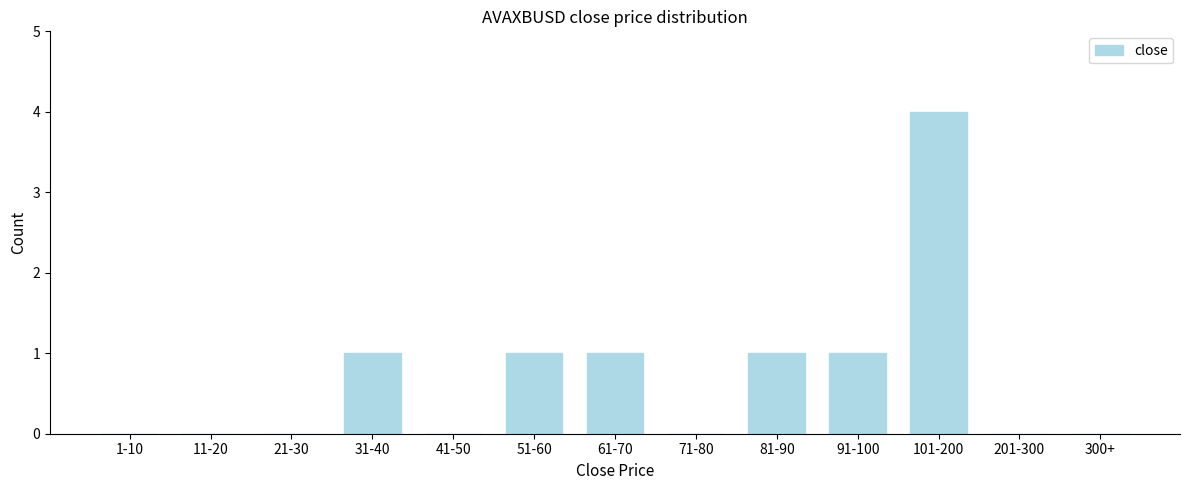

Reading left to right, extract all data points from this chart.

1-10=0	11-20=0	21-30=0	31-40=1	41-50=0	51-60=1	61-70=1	71-80=0	81-90=1	91-100=1	101-200=4	201-300=0	300+=0